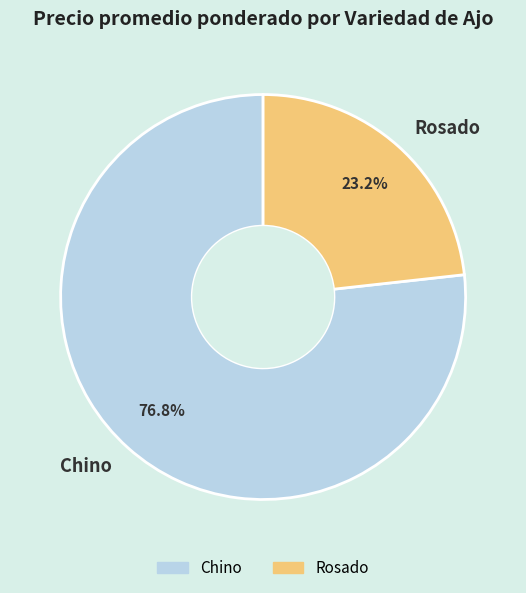

Rank the categories by value from highest to lowest.

Chino, Rosado